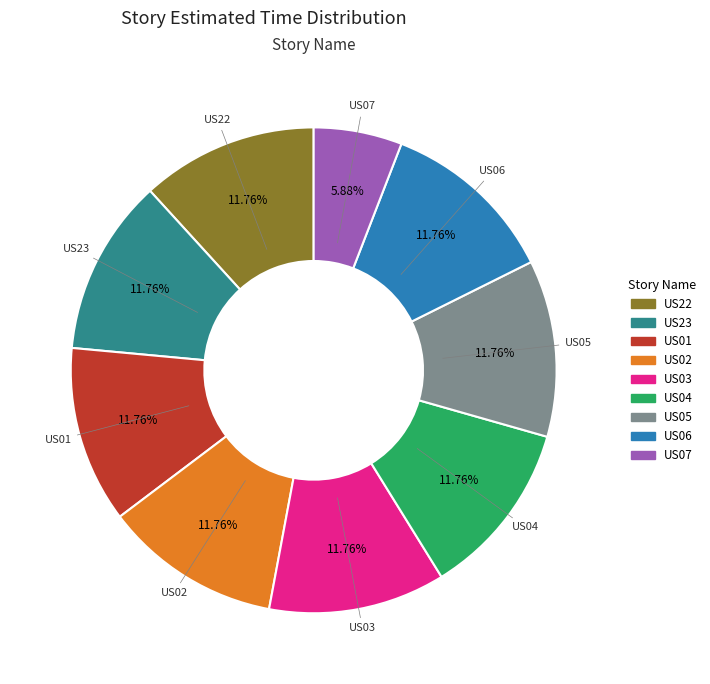

Which has a higher value, US07 or US04?

US04